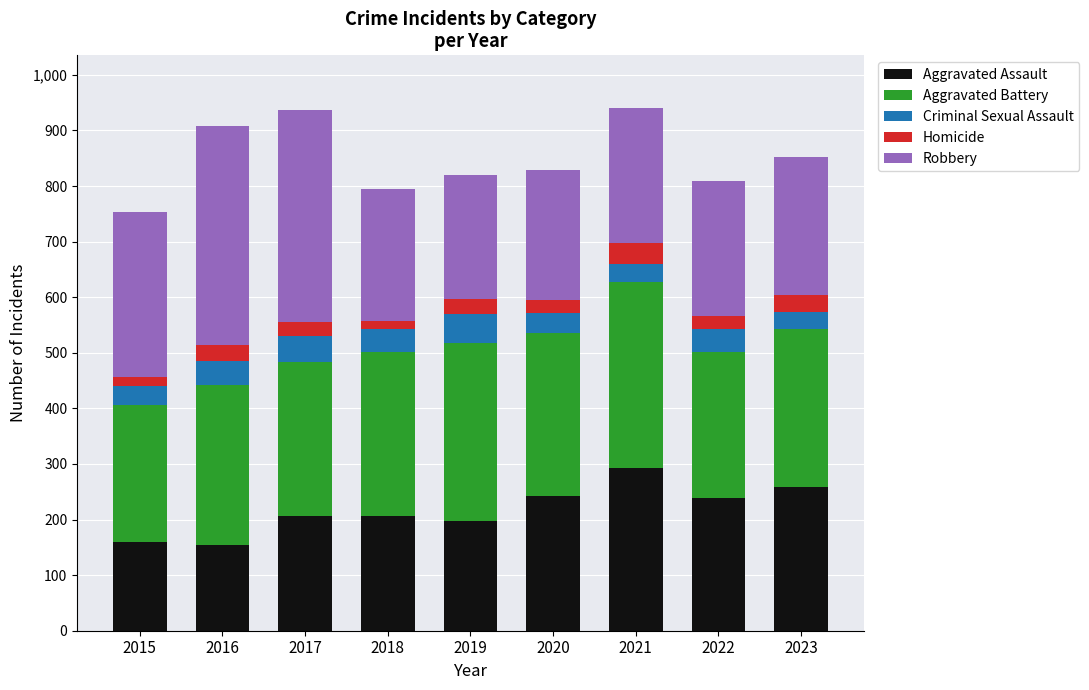

At which label does Aggravated Assault reach its peak?

2021